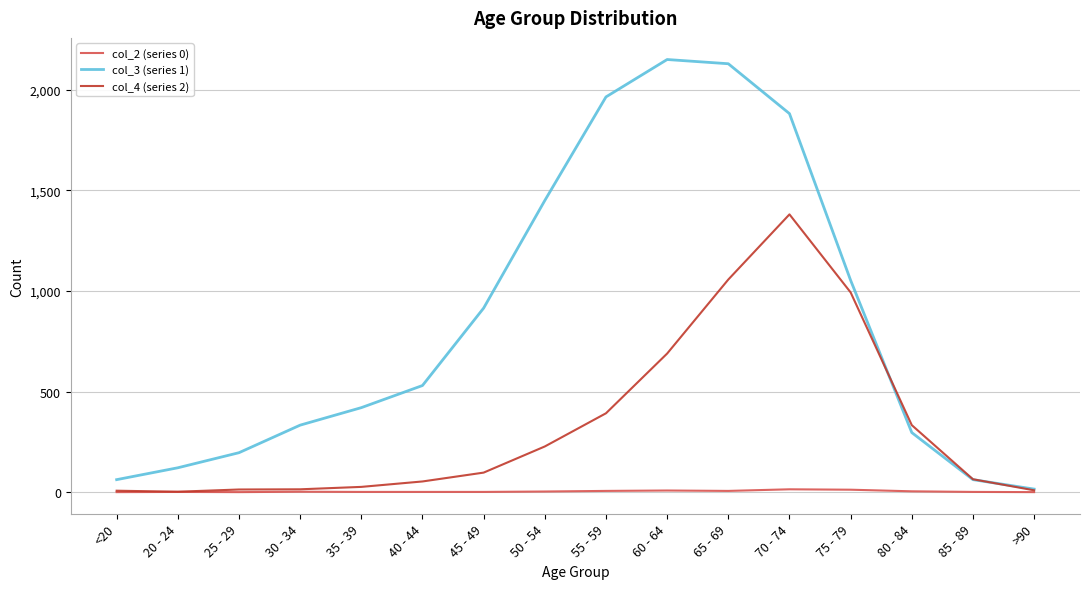

Which series has the largest range (max minus min)?

col_3 (series 1)